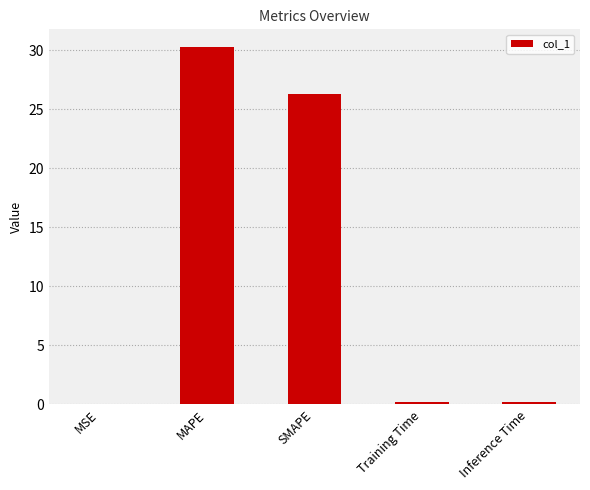

What is the greatest value displayed?

30.3